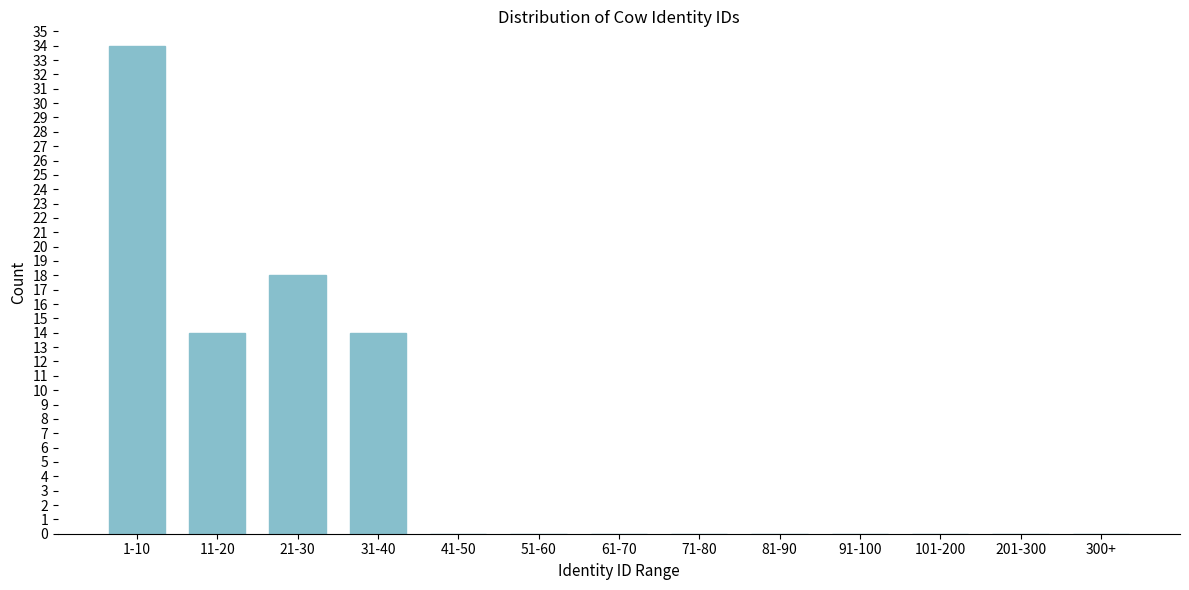

Reading left to right, list all the values displayed in this chart.

1-10=34	11-20=14	21-30=18	31-40=14	41-50=0	51-60=0	61-70=0	71-80=0	81-90=0	91-100=0	101-200=0	201-300=0	300+=0